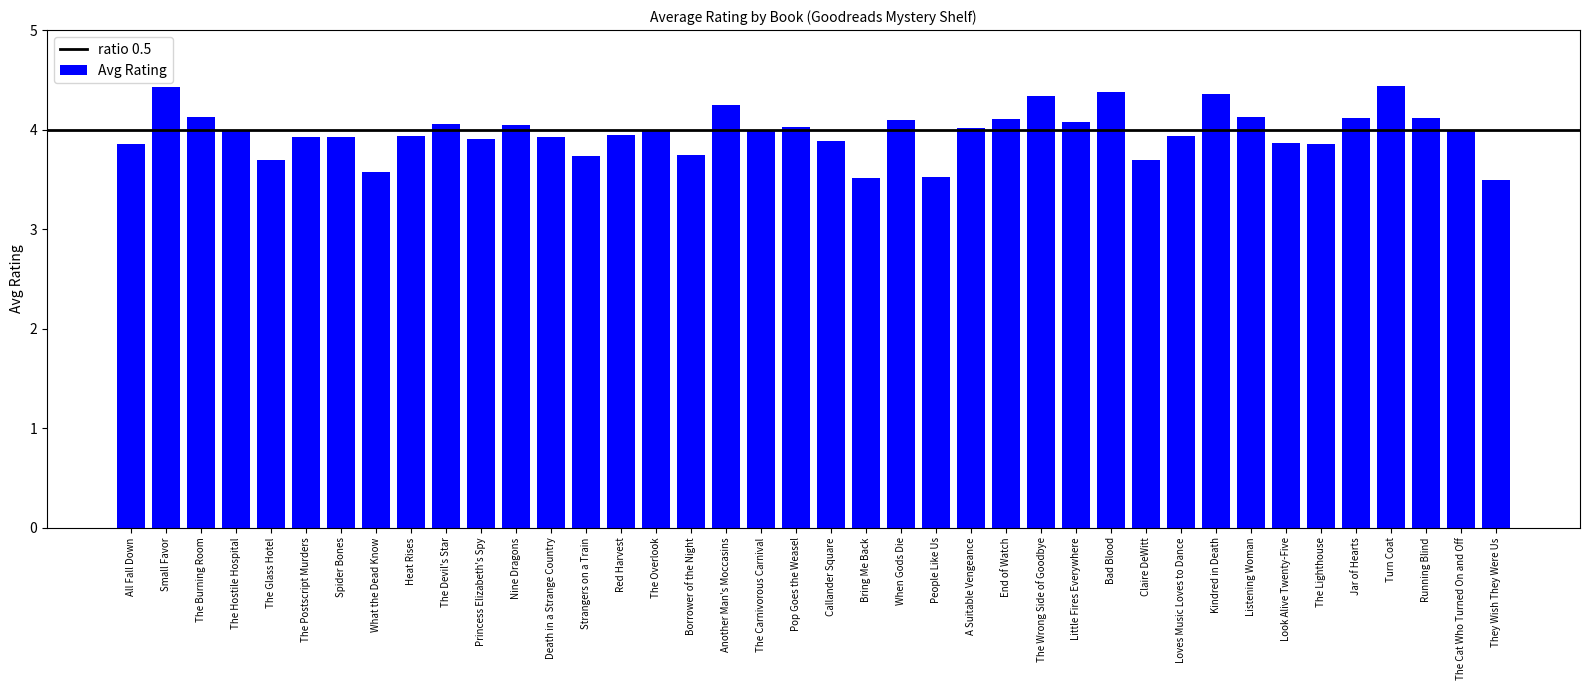

What is the average value?

4.0